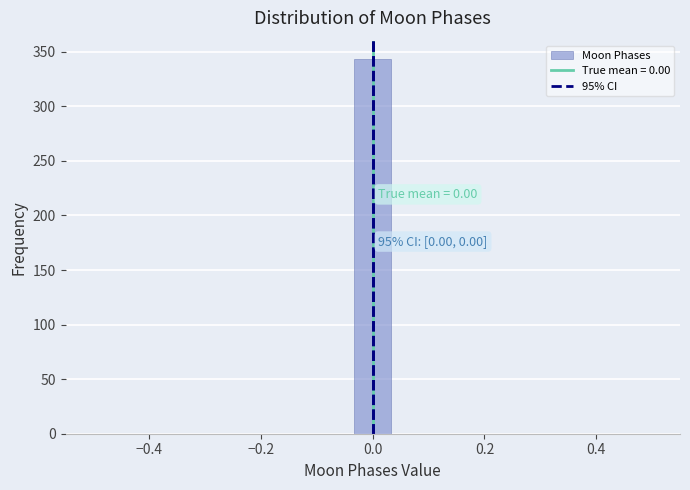

Read against the x-axis, roughly where is the centre of the tallest bar?

0.00